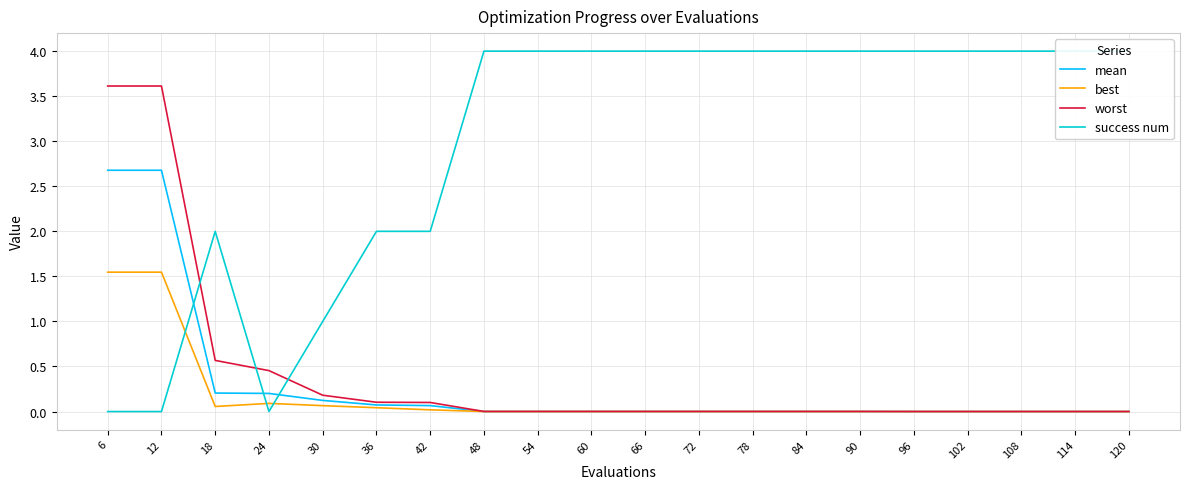

True or false: best and success num cross at least once.

True